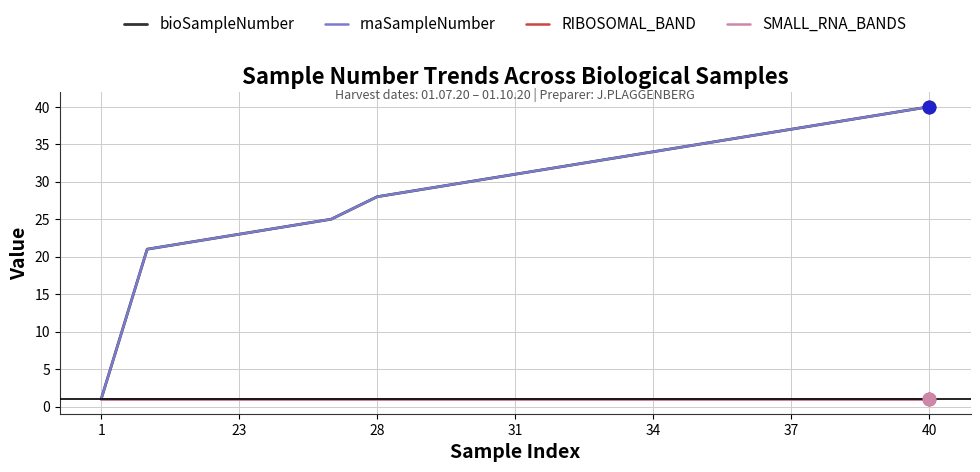

Does the chart have visible grid lines?

Yes